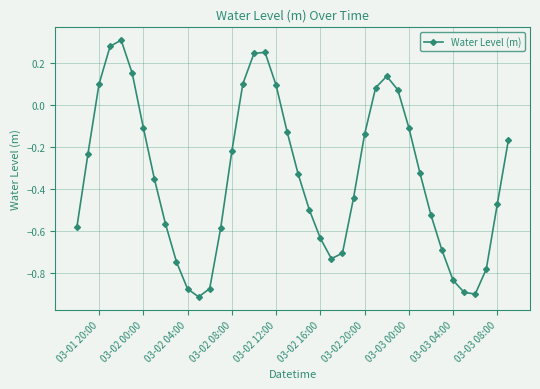

What is the difference between the maximum and minimum values?

1.2